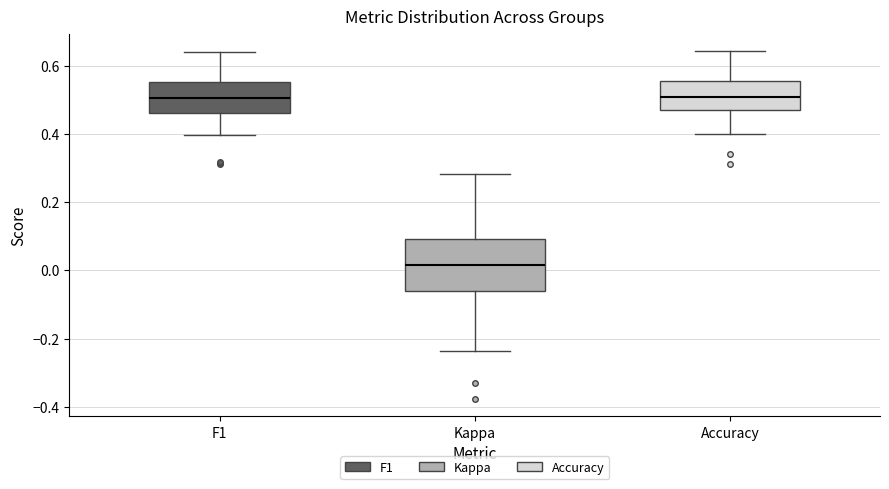

Reading left to right, transcribe this box plot: for each box, give where its median line is, the range the box spans, and where its two whiskers end, as read against the y-axis. The values are not printed on the chart, so give them approximately, as read against the axis.

F1: median 0.50, box 0.46 to 0.56, whiskers 0.40 to 0.64
Kappa: median 0.02, box -0.06 to 0.10, whiskers -0.24 to 0.28
Accuracy: median 0.50, box 0.48 to 0.56, whiskers 0.40 to 0.64